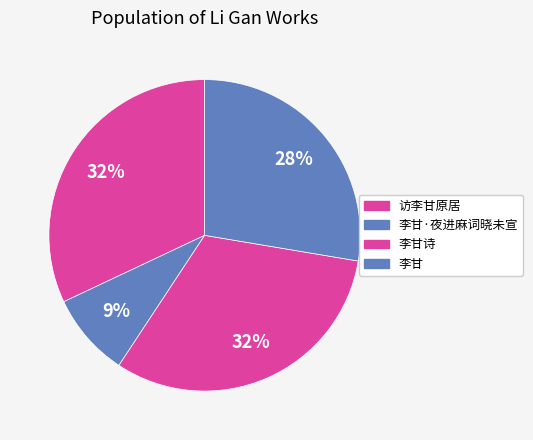

To the nearest percent, what percentage of the pie is 李甘诗?

32%